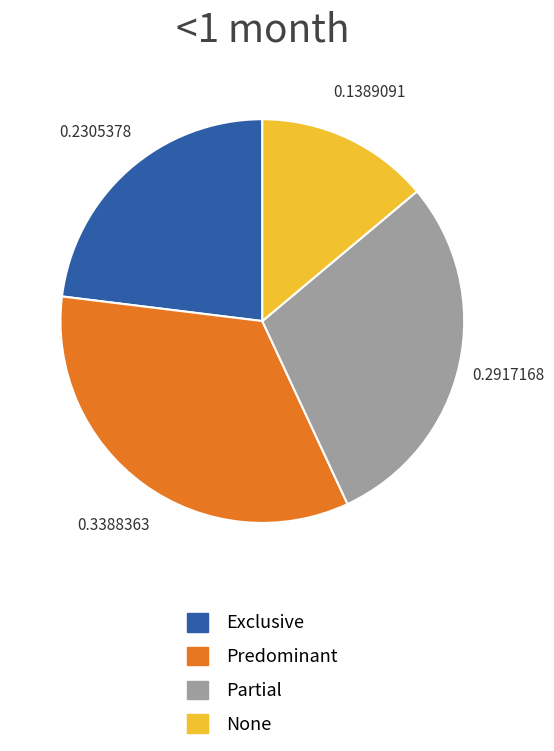

Count the number of slices in the pie.

4